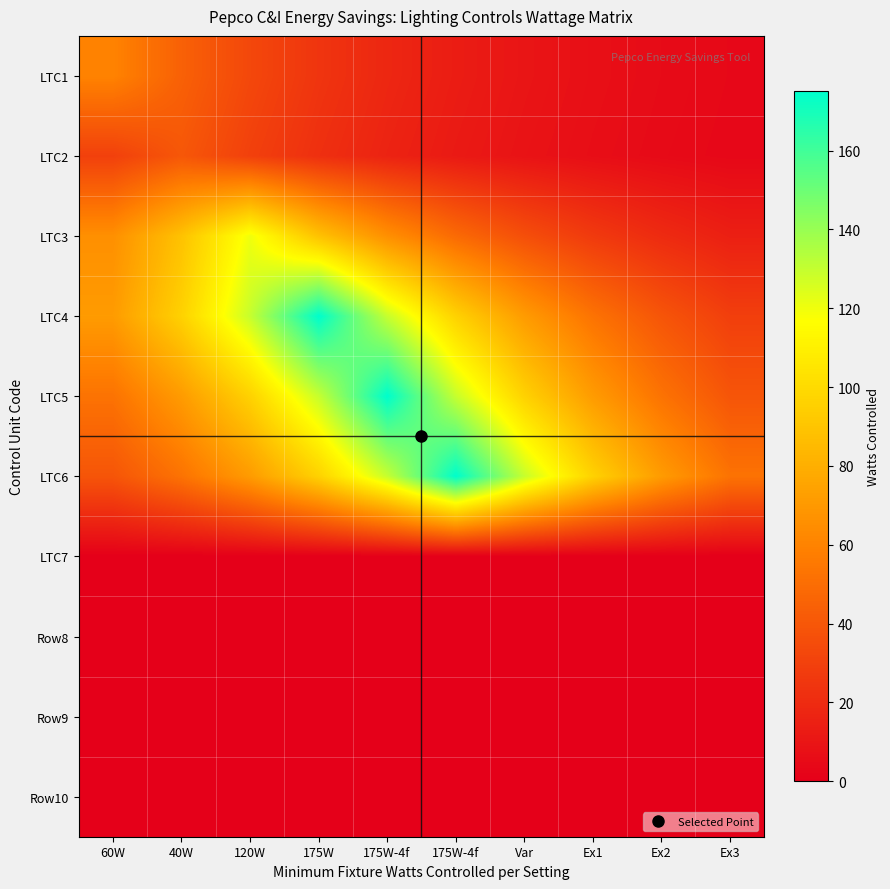

Reading left to right, transcribe all the data shown in this chart.

LTC1: 60W=60.0	40W=44.4	120W=32.9	175W=24.4	175W-4f=18.1	175W-4f=13.4	Var=9.9	Ex1=7.3	Ex2=5.4	Ex3=4.0
LTC2: 60W=29.6	40W=40.0	120W=29.6	175W=22.0	175W-4f=16.3	175W-4f=12.0	Var=8.9	Ex1=6.6	Ex2=4.9	Ex3=3.6
LTC3: 60W=65.9	40W=88.9	120W=120.0	175W=88.9	175W-4f=65.9	175W-4f=48.8	Var=36.1	Ex1=26.8	Ex2=19.8	Ex3=14.7
LTC4: 60W=71.1	40W=96.0	120W=129.6	175W=175.0	175W-4f=129.6	175W-4f=96.0	Var=71.1	Ex1=52.7	Ex2=39.0	Ex3=28.9
LTC5: 60W=52.7	40W=71.1	120W=96.0	175W=129.6	175W-4f=175.0	175W-4f=129.6	Var=96.0	Ex1=71.1	Ex2=52.7	Ex3=39.0
LTC6: 60W=39.0	40W=52.7	120W=71.1	175W=96.0	175W-4f=129.6	175W-4f=175.0	Var=129.6	Ex1=96.0	Ex2=71.1	Ex3=52.7
LTC7: 60W=0.0	40W=0.0	120W=0.0	175W=0.0	175W-4f=0.0	175W-4f=0.0	Var=0.0	Ex1=0.0	Ex2=0.0	Ex3=0.0
Row8: 60W=0.0	40W=0.0	120W=0.0	175W=0.0	175W-4f=0.0	175W-4f=0.0	Var=0.0	Ex1=0.0	Ex2=0.0	Ex3=0.0
Row9: 60W=0.0	40W=0.0	120W=0.0	175W=0.0	175W-4f=0.0	175W-4f=0.0	Var=0.0	Ex1=0.0	Ex2=0.0	Ex3=0.0
Row10: 60W=0.0	40W=0.0	120W=0.0	175W=0.0	175W-4f=0.0	175W-4f=0.0	Var=0.0	Ex1=0.0	Ex2=0.0	Ex3=0.0